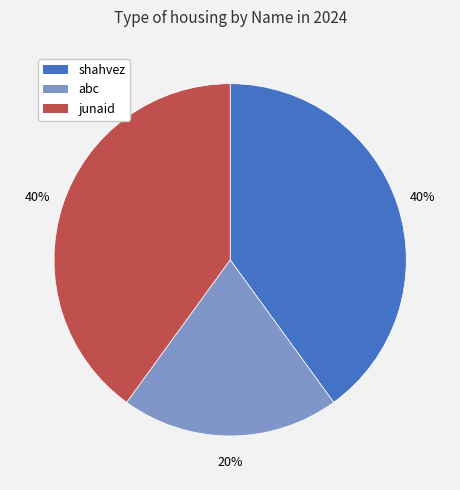

Which category has the smallest portion of the pie?

abc